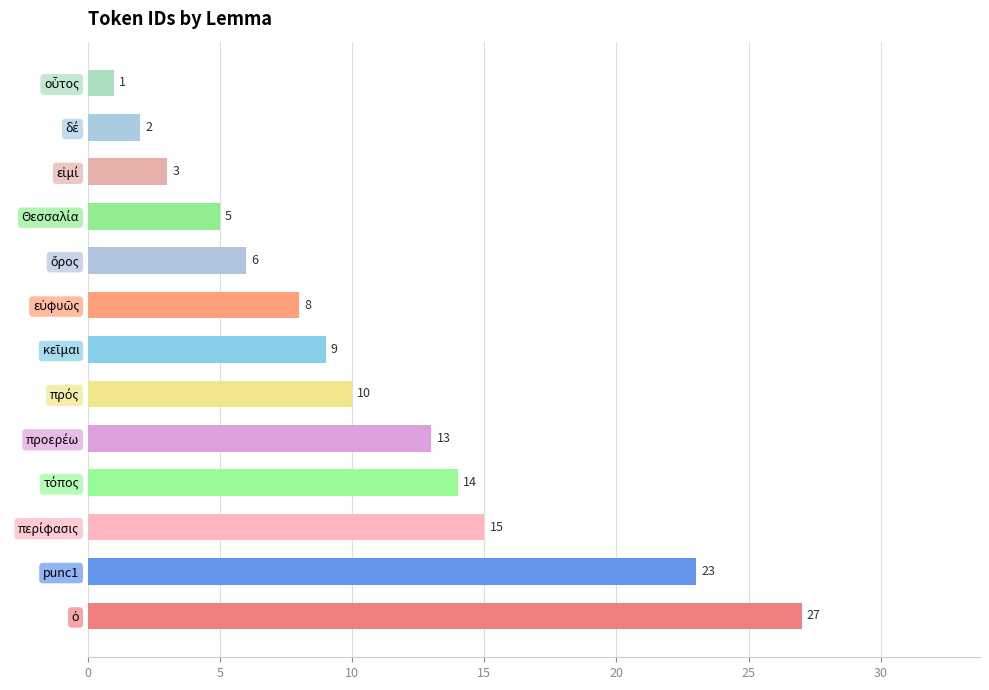

The value at punc1 is 36. True or false?

False